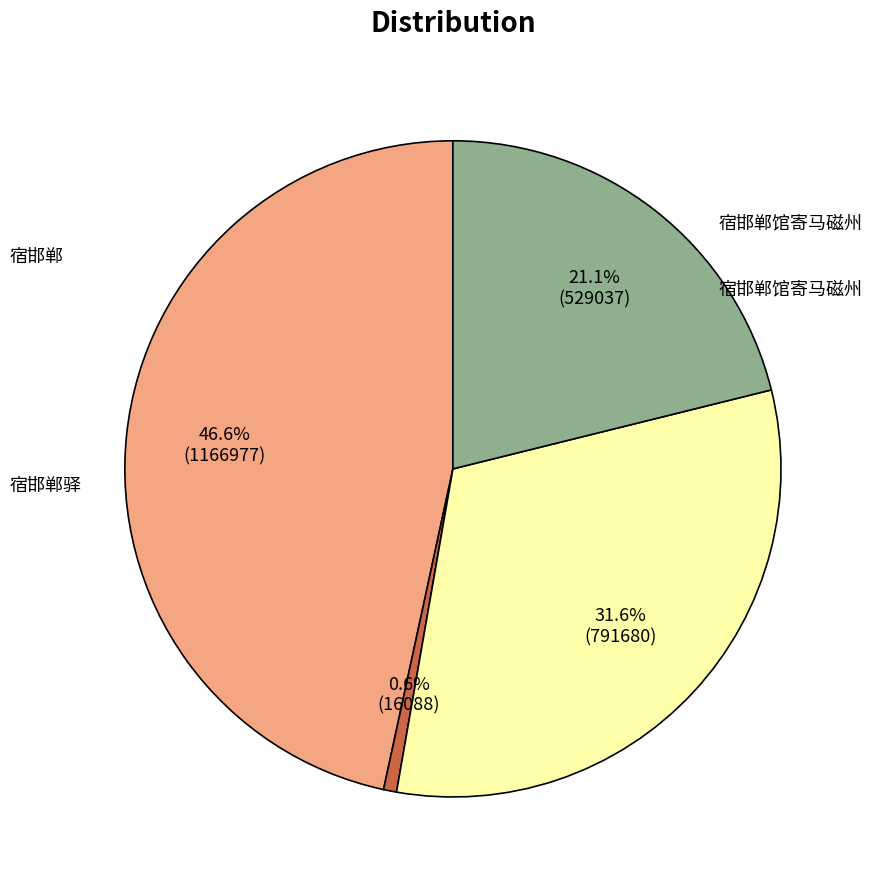

Is there any slice that represents more than half of the pie?

No